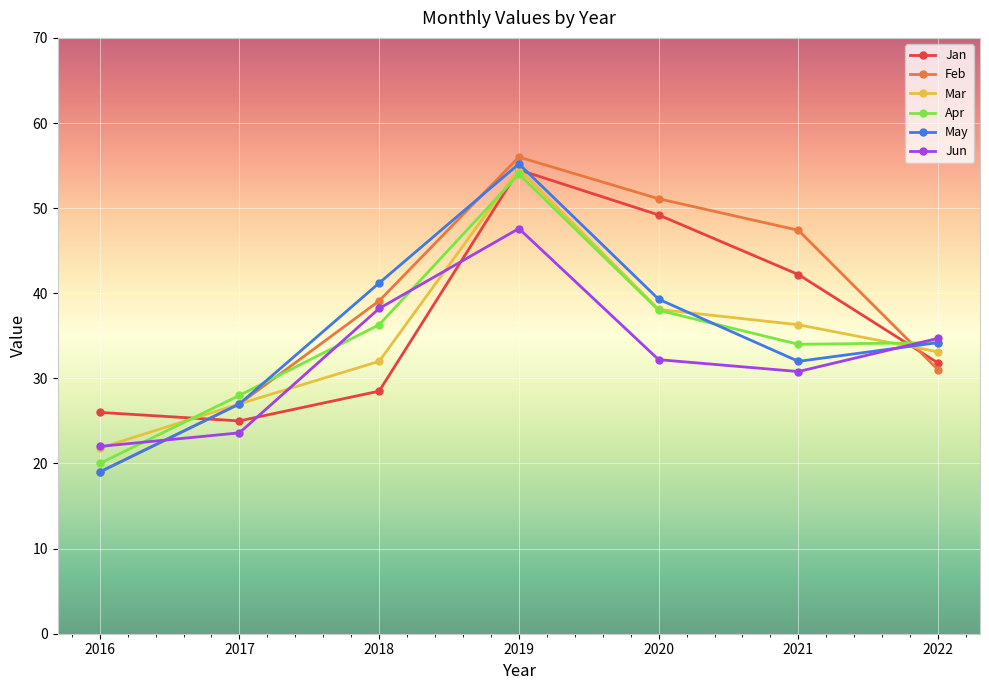

At how many categories does at least one series exceed 42?

3